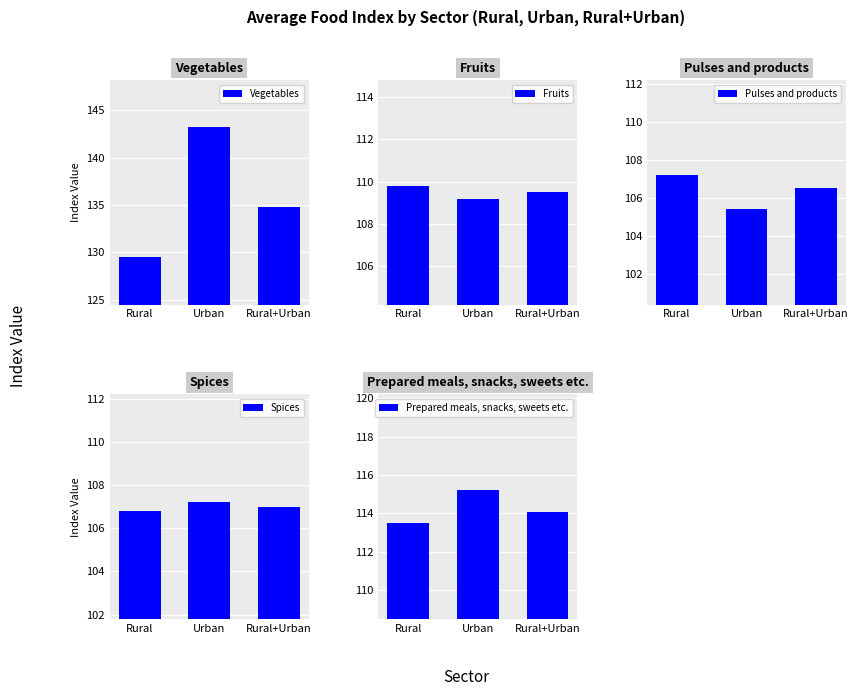

What is the total value across all series at Rural+Urban?

571.9